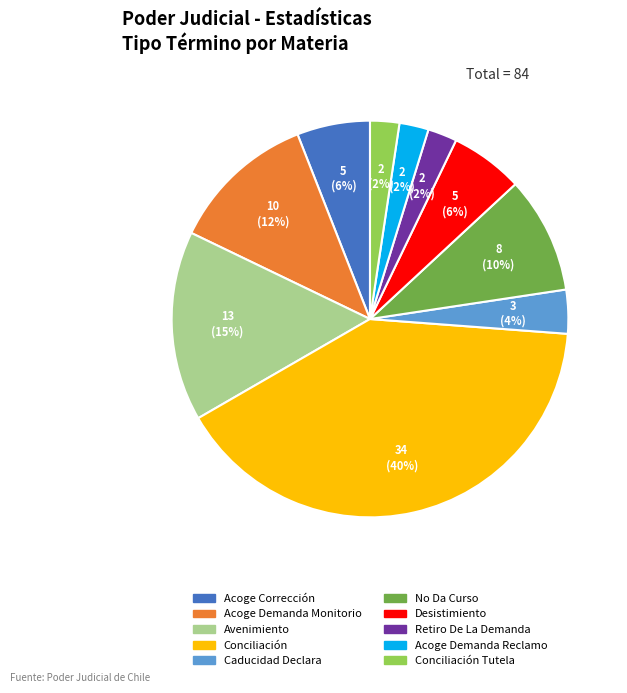

To the nearest percent, what is the average slice percentage?

10%